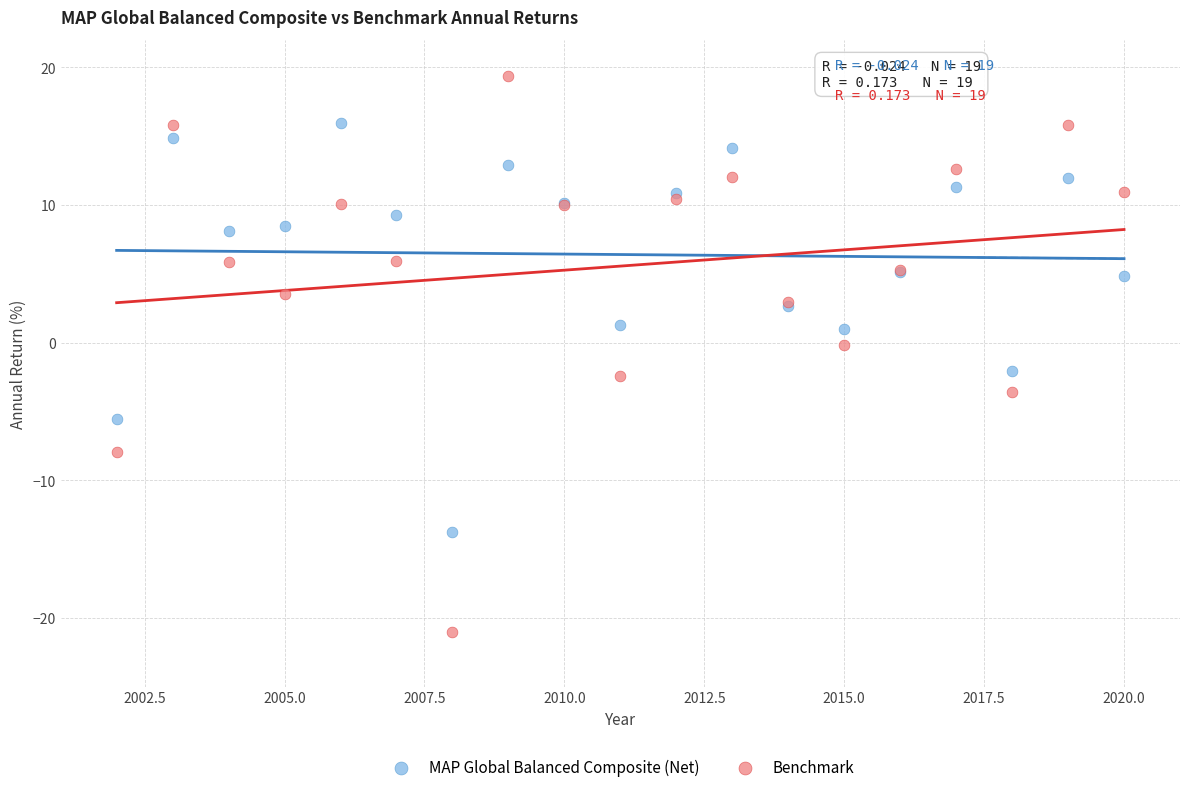

Which series reaches the minimum Y coordinate?

Benchmark